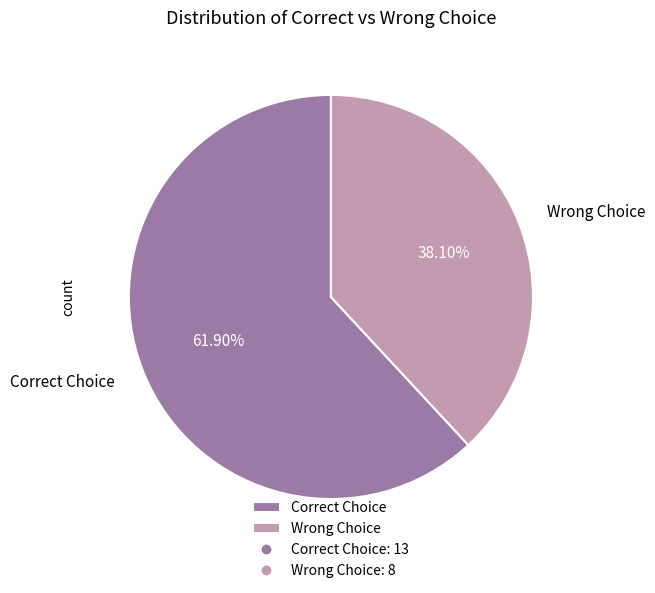

Does Correct Choice represent more than half of the total?

Yes